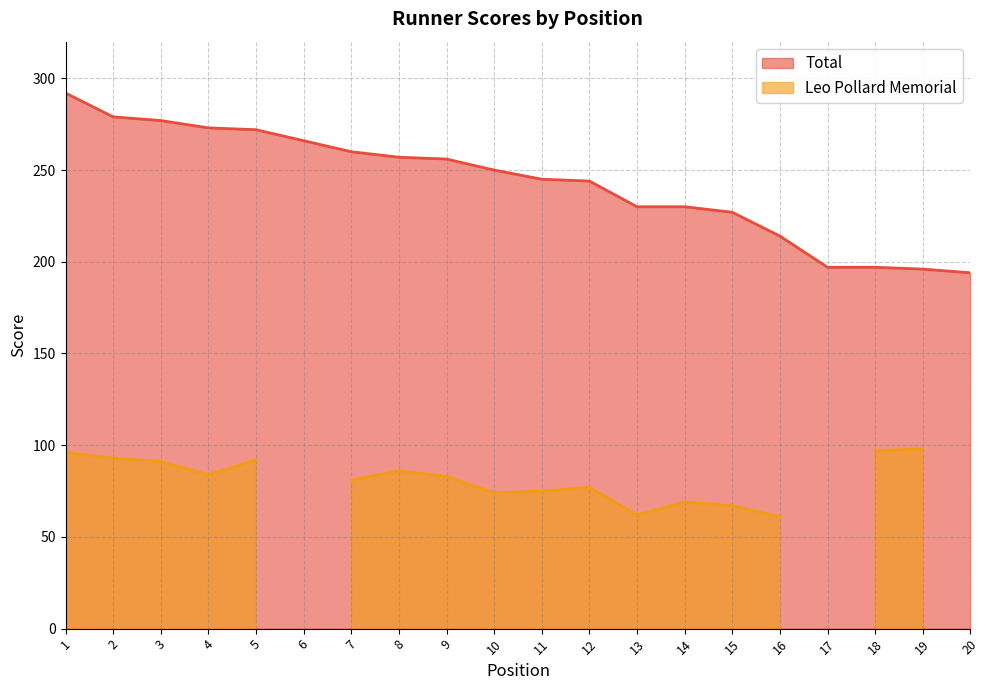

Which label corresponds to the smallest value in the chart?

20